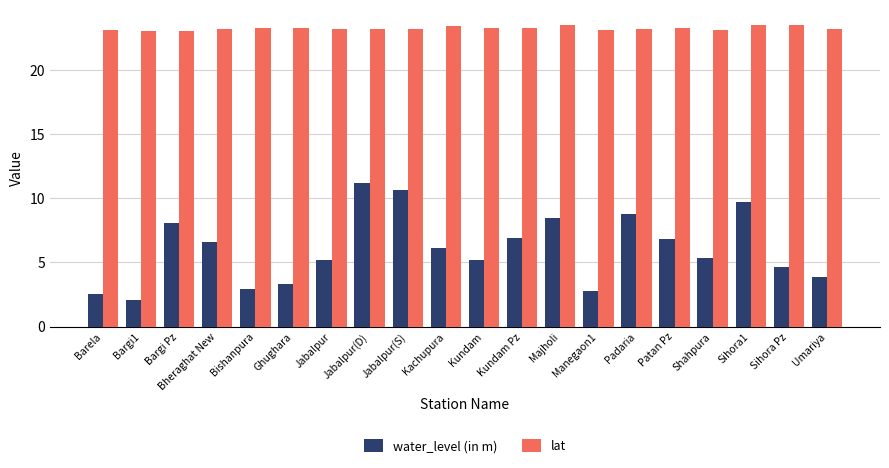

What are all the series names shown in the legend?

water_level (in m), lat